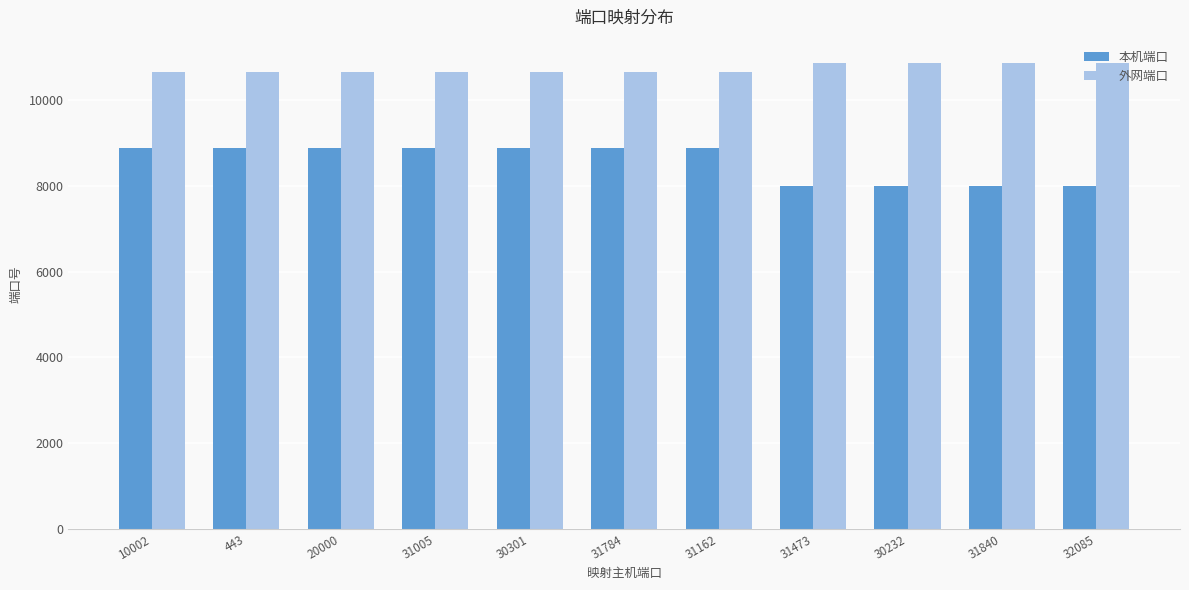

List the series in order of their overall mean, lowest first.

本机端口, 外网端口